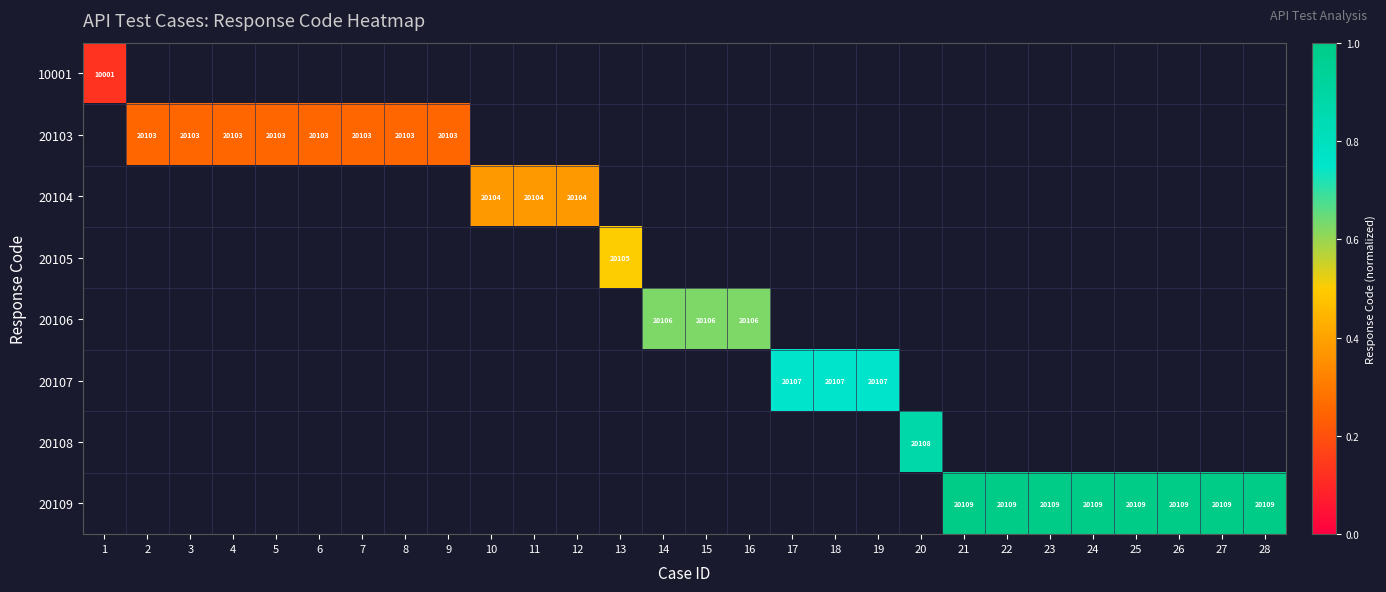

Is it true that 20103 equals 0.2 at 8?

False